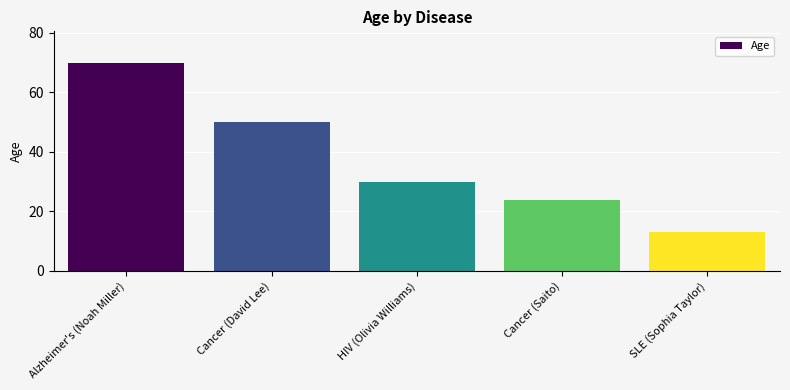

The chart shows a value of 24 at Alzheimer's (Noah Miller). True or false?

False